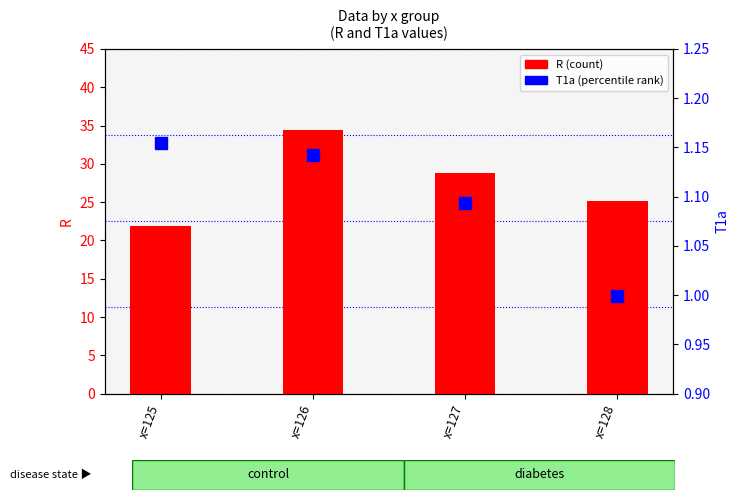

What is the average value of the R (count) series?

27.6